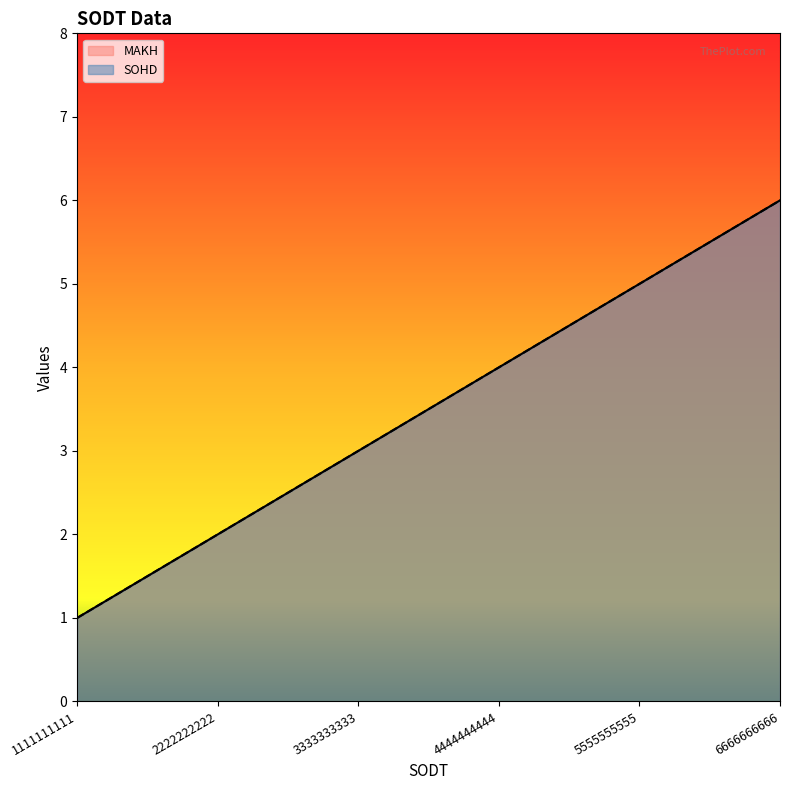

What value does the MAKH series have at 6666666666?

6